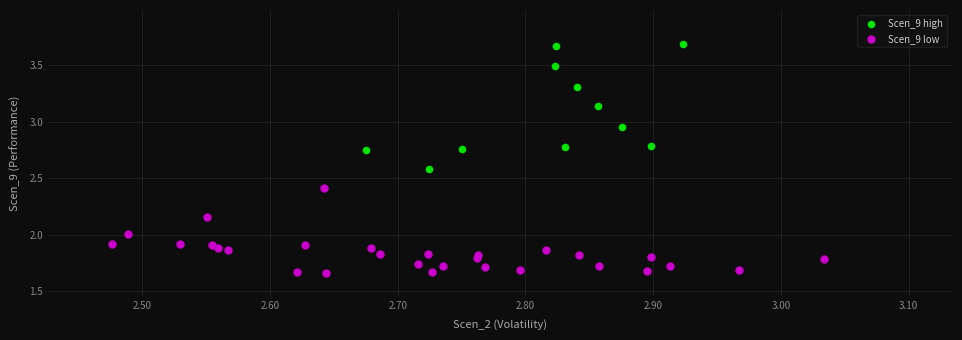

What are all the series names shown in the legend?

Scen_9 high, Scen_9 low